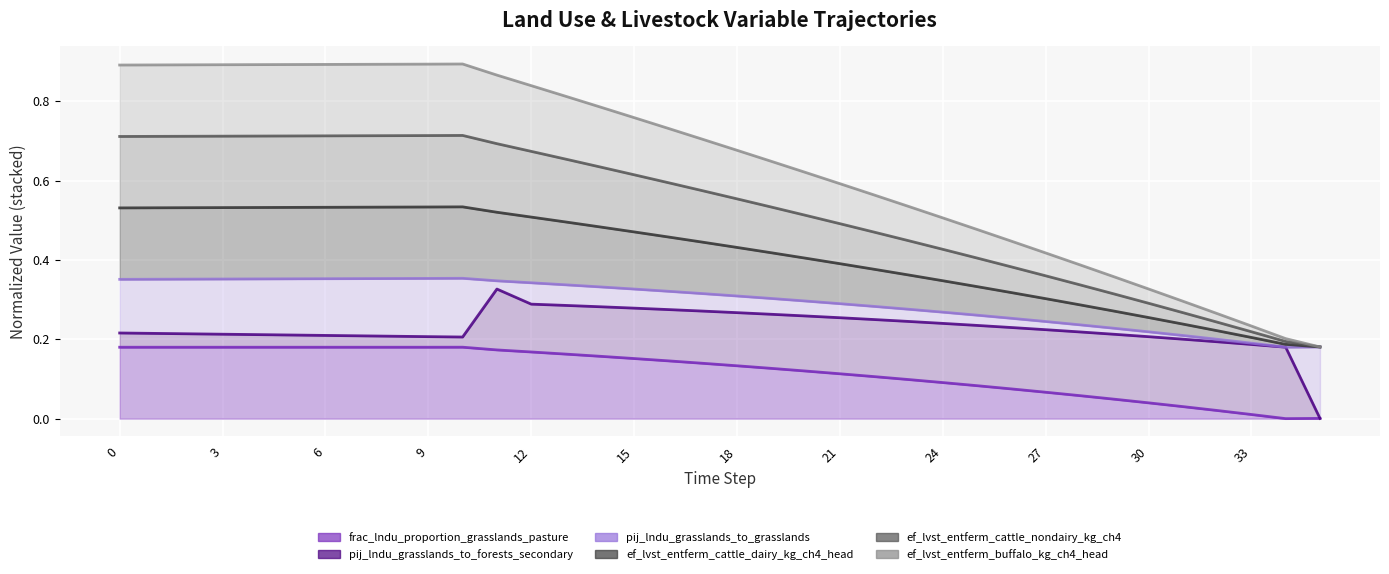

True or false: ef_lvst_entferm_buffalo_kg_ch4_head has a value of 0.7 at 22.

False